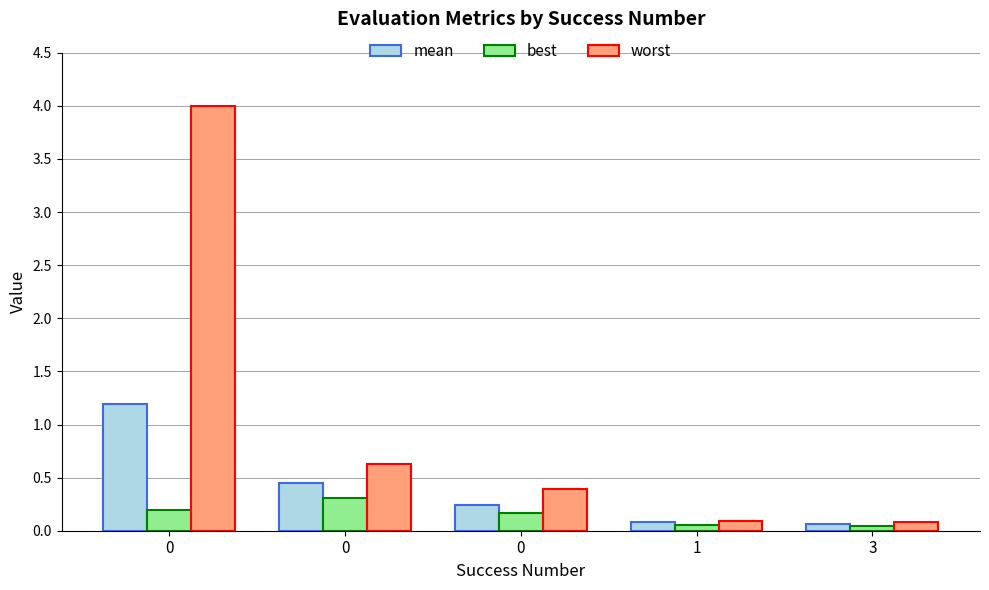

At 0, list the series in order from largest to smallest.

worst, mean, best